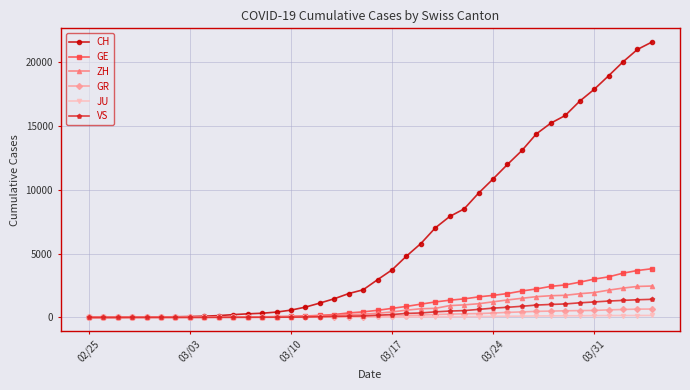

What is the maximum value for GE?

3816